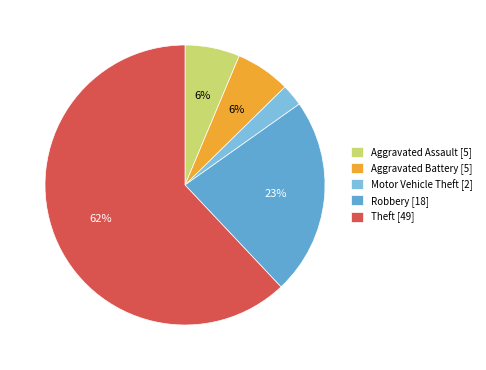

True or false: Motor Vehicle Theft accounts for 3% of the total.

True